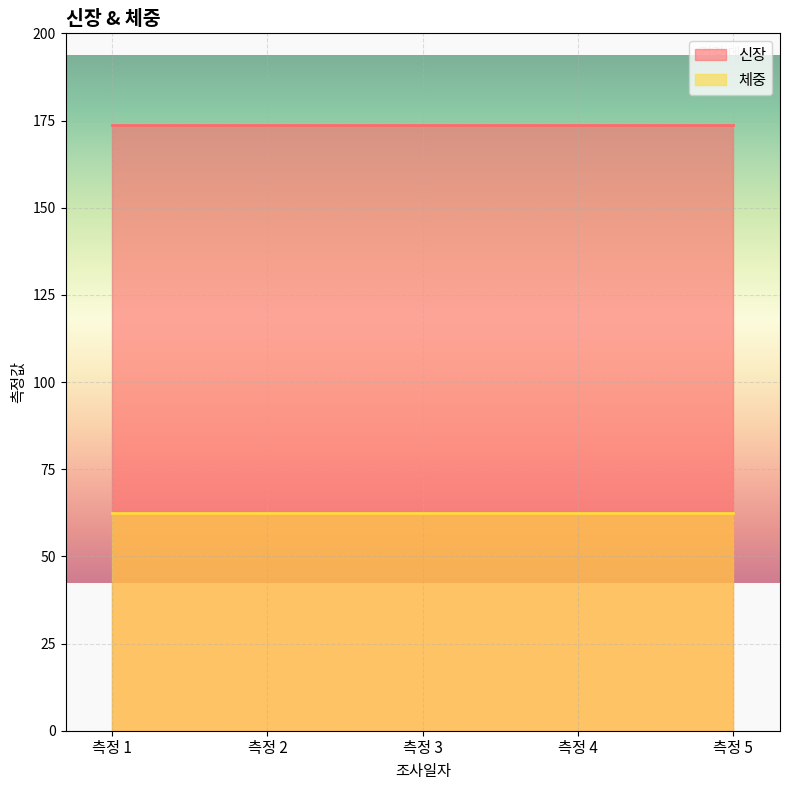

The value of 신장 at 측정 4 is 238.9. True or false?

False